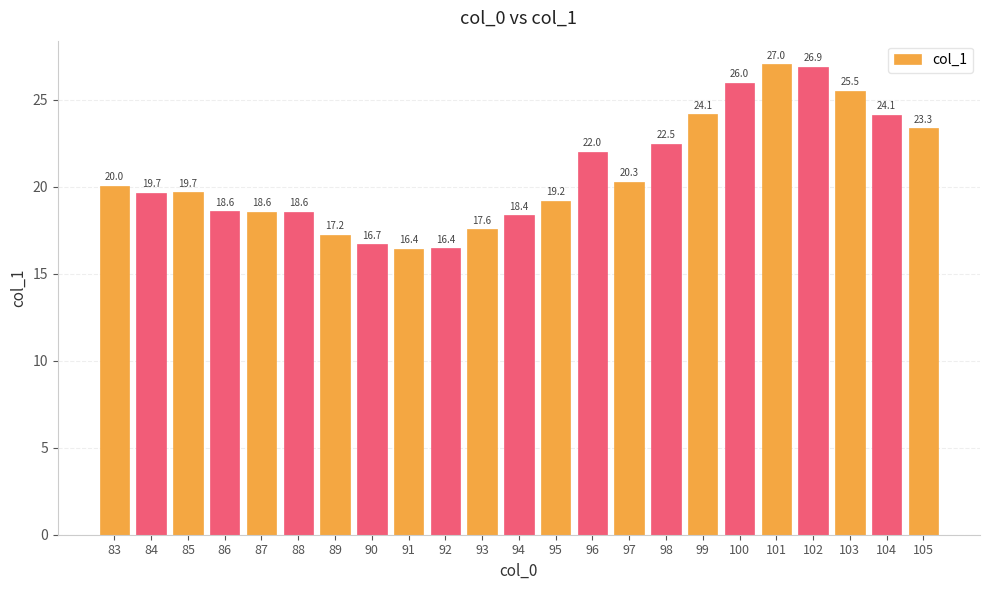

Count the number of data series in this chart.

1